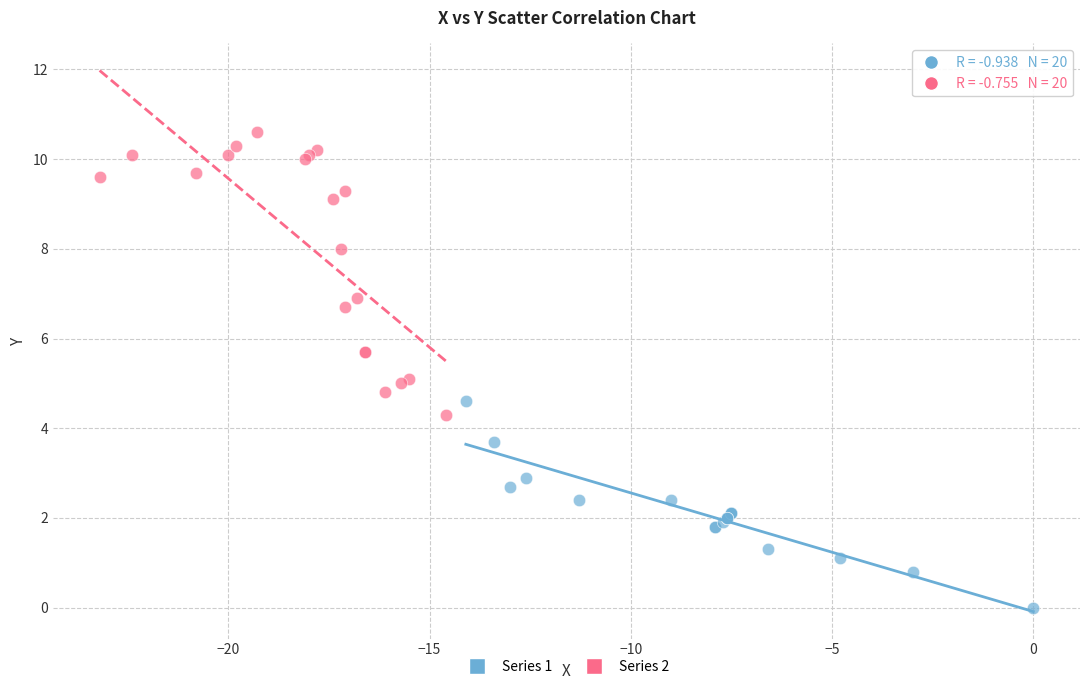

Which series has the widest spread of Y values?

Series 2